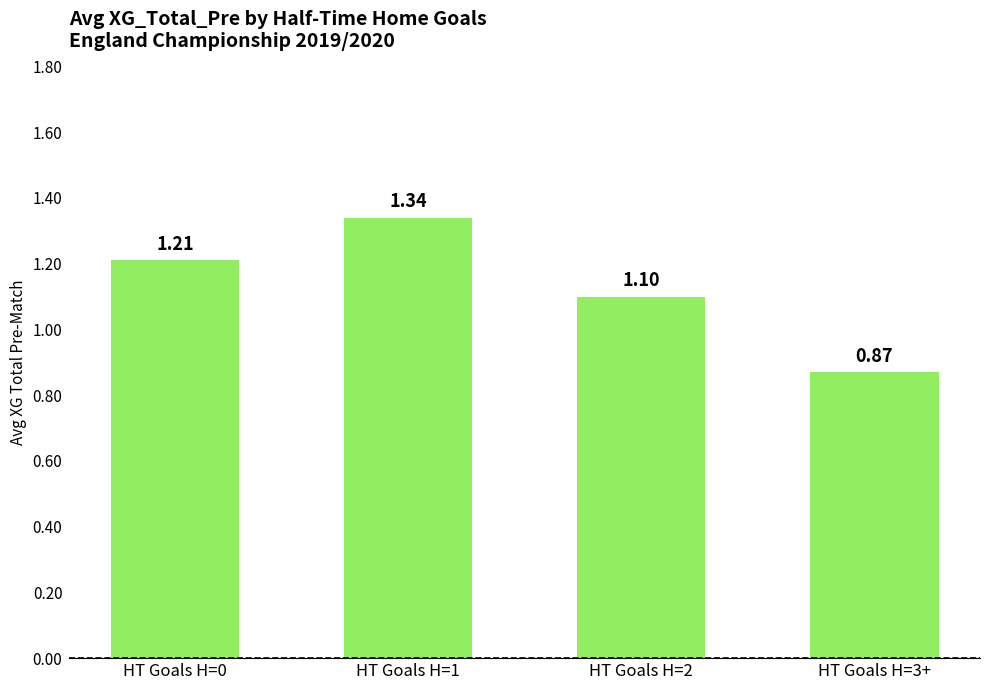

What is the difference between the maximum and minimum values?

0.5